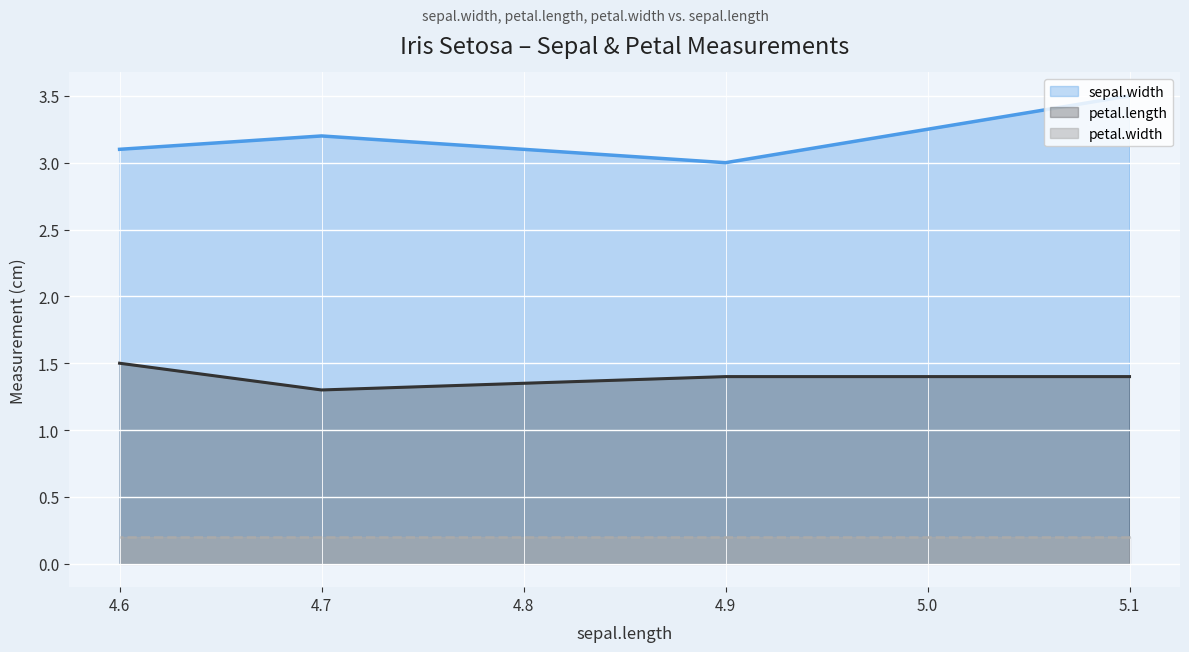

How many lines are shown in the chart?

3